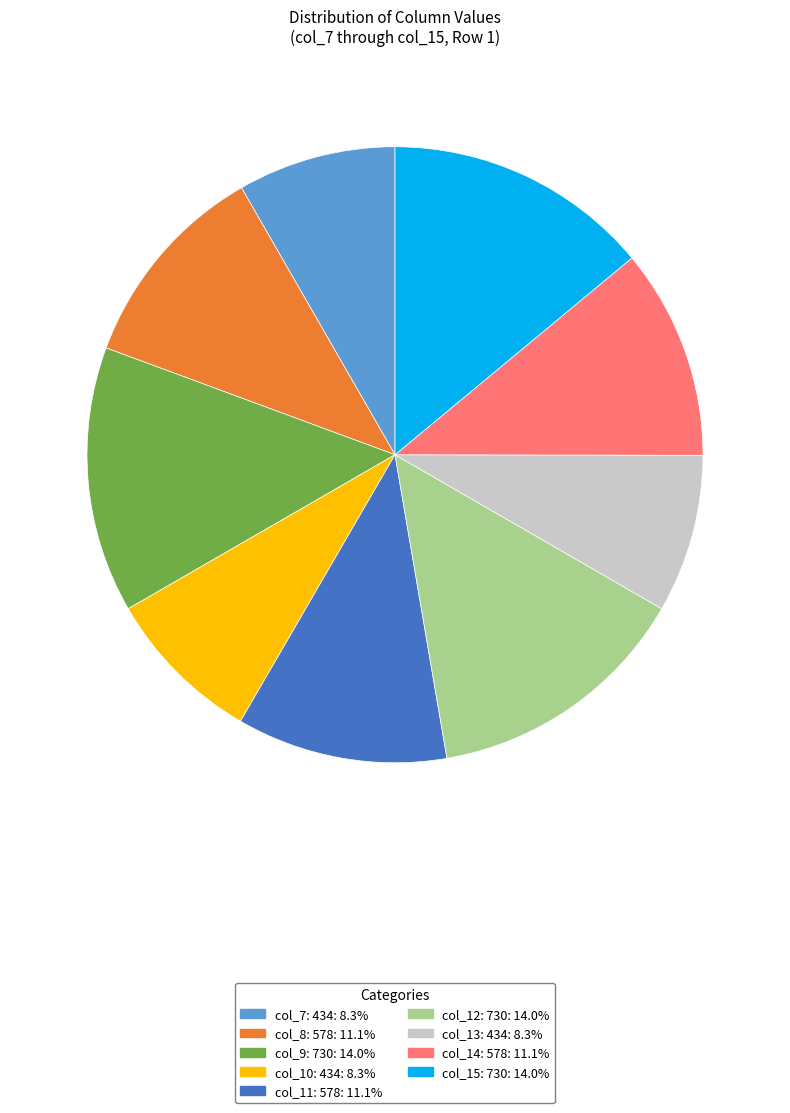

Is there a majority slice in this chart?

No